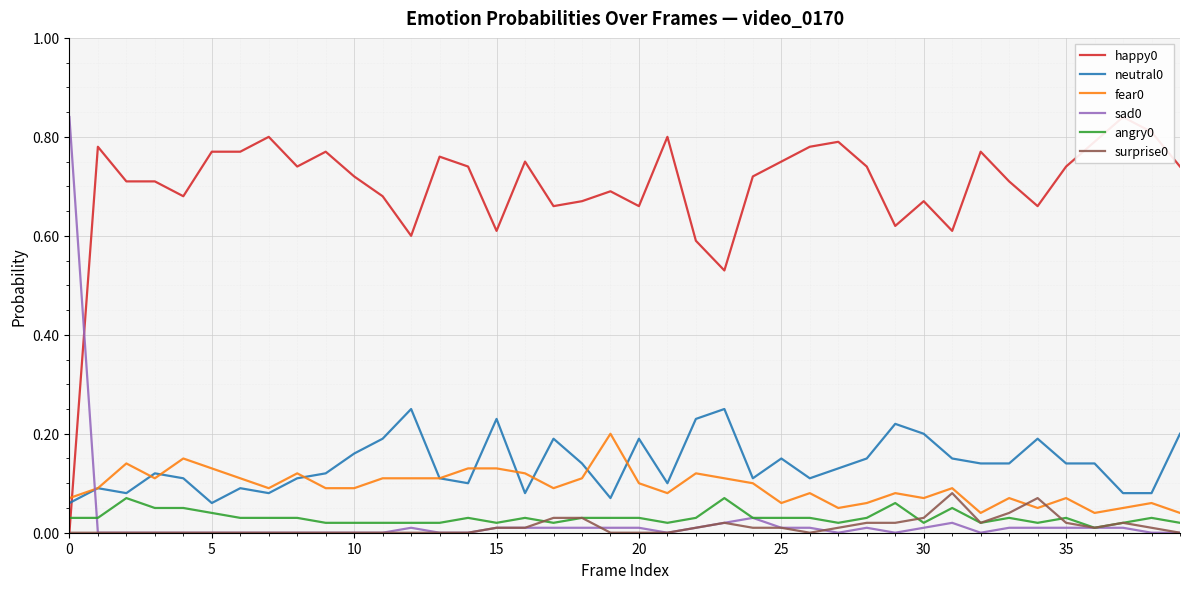

The value of surprise0 at 25 is 0.0. True or false?

True